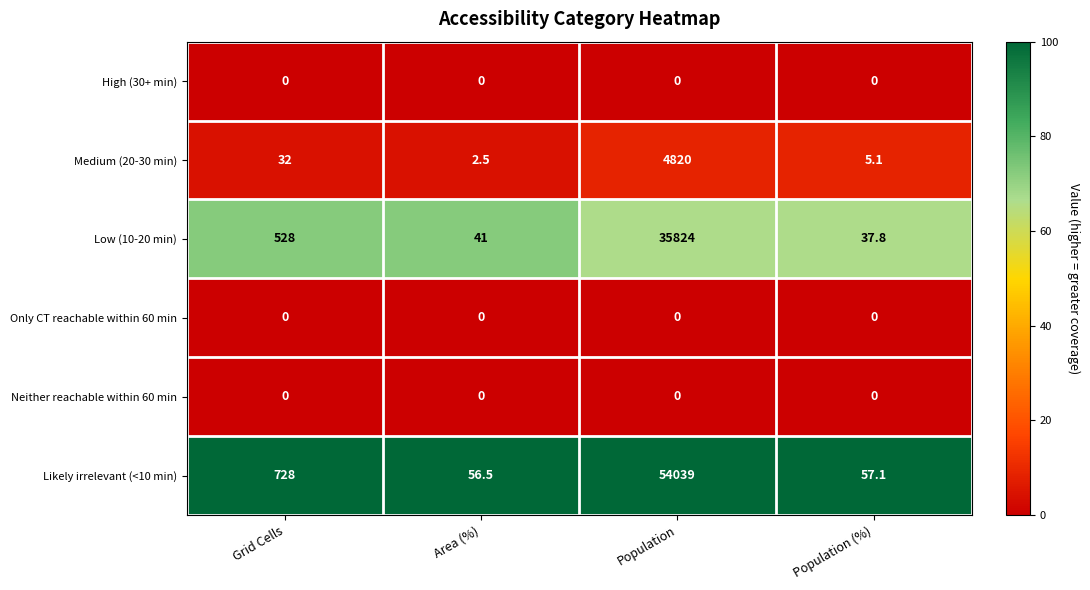

Which series has the largest total across all categories?

Likely irrelevant (<10 min)